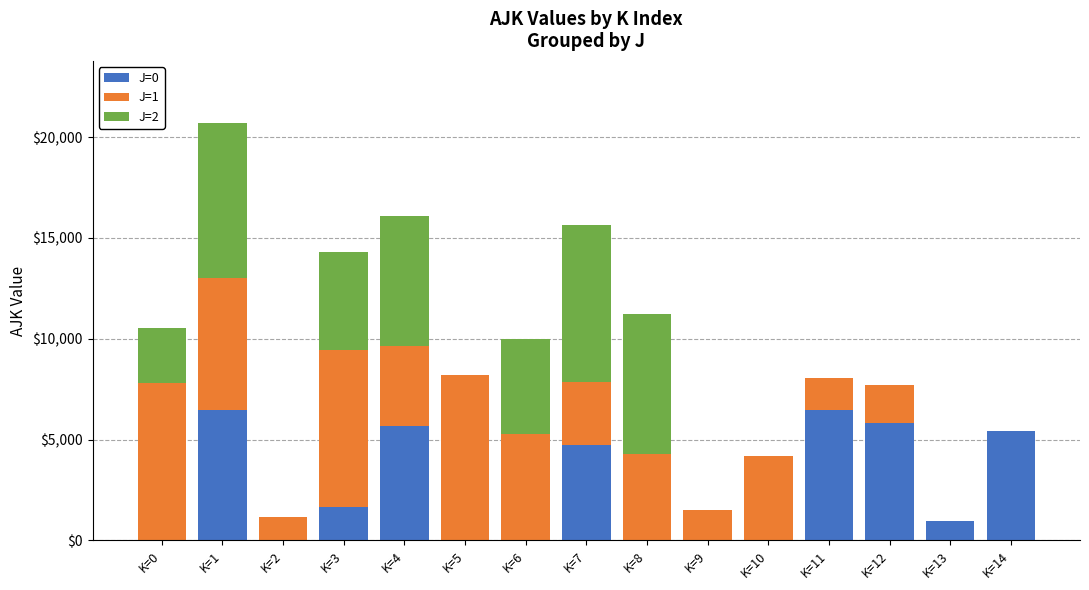

What are all the series names shown in the legend?

J=0, J=1, J=2